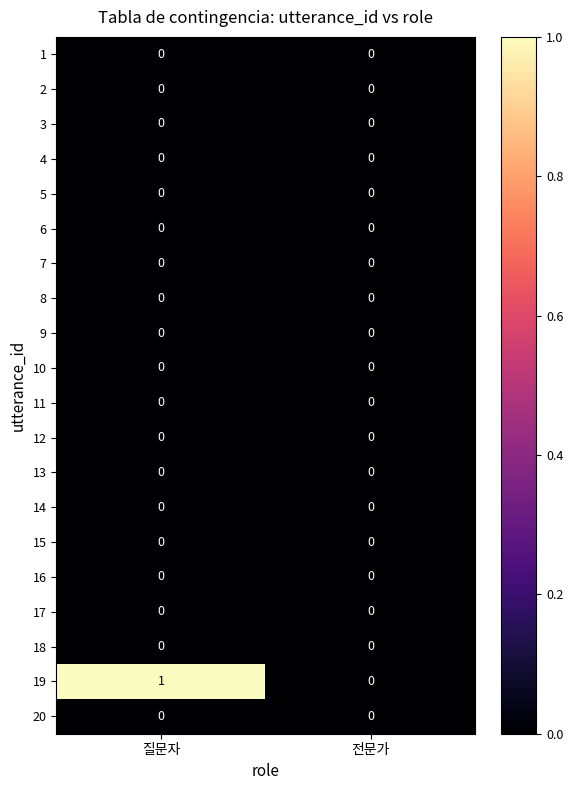

The value of 4 at 전문가 is 0. True or false?

True